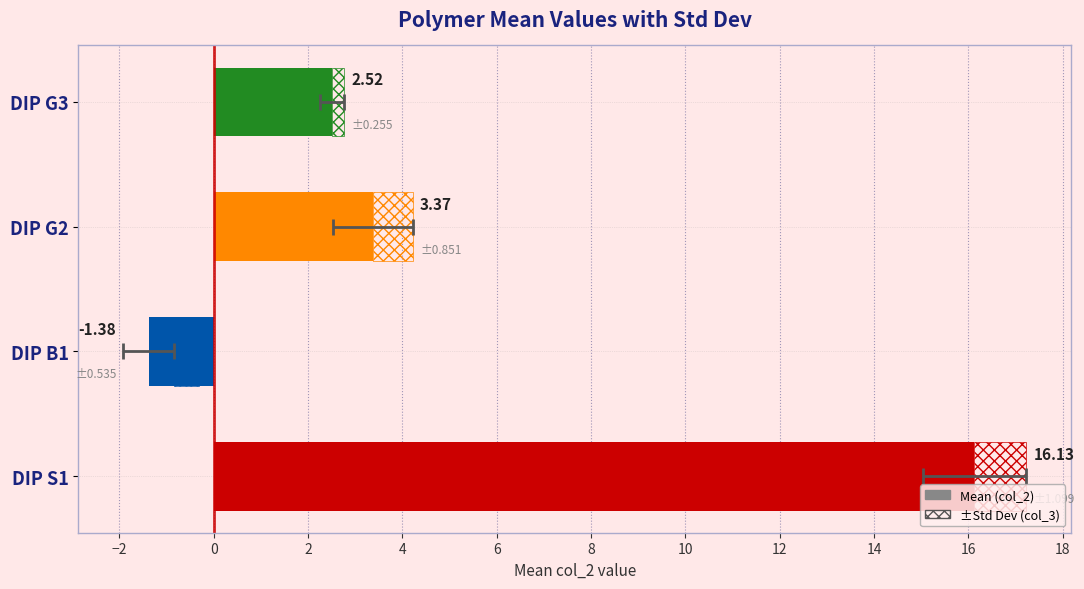

What is the difference between the maximum and minimum values?

17.5